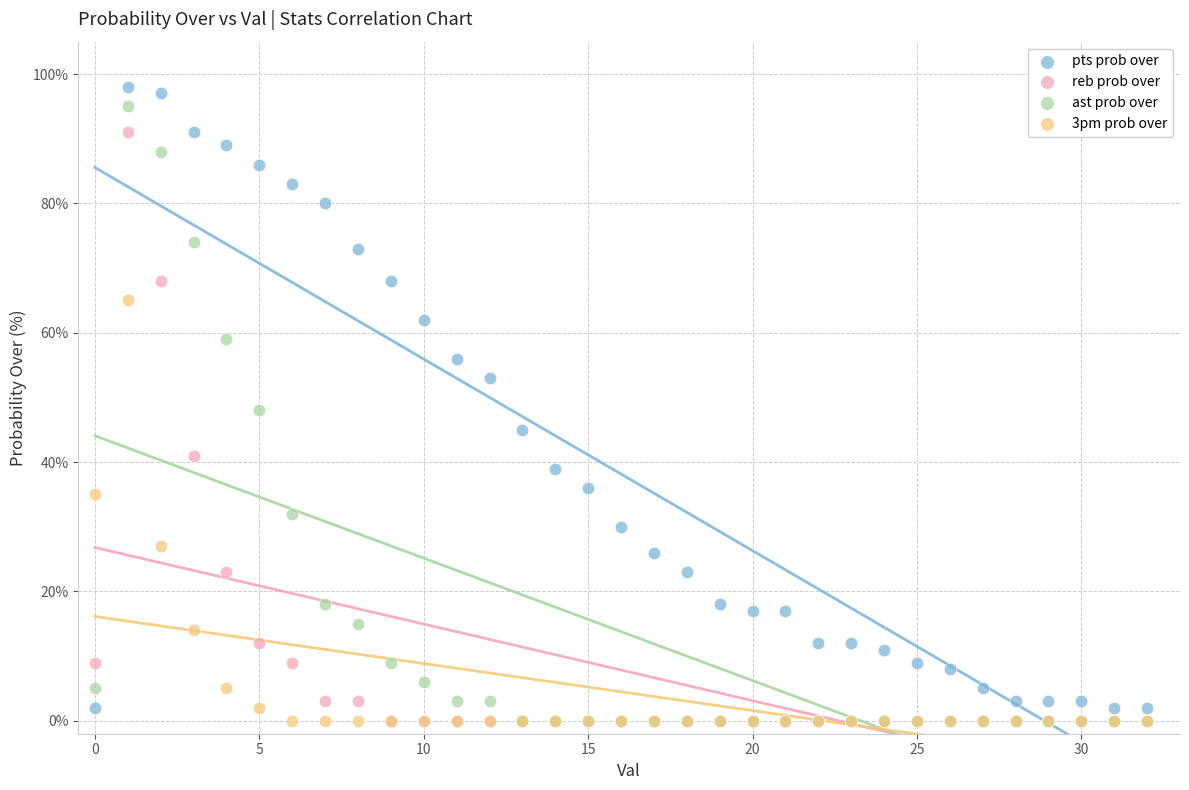

What are all the series names shown in the legend?

pts prob over, reb prob over, ast prob over, 3pm prob over